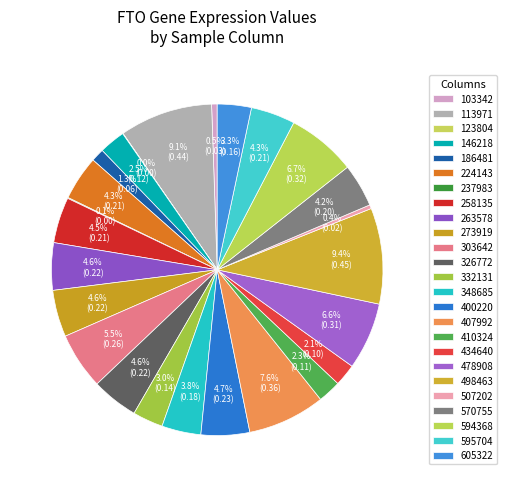

To the nearest percent, what is the difference between the largest and smallest slice percentages?

9%